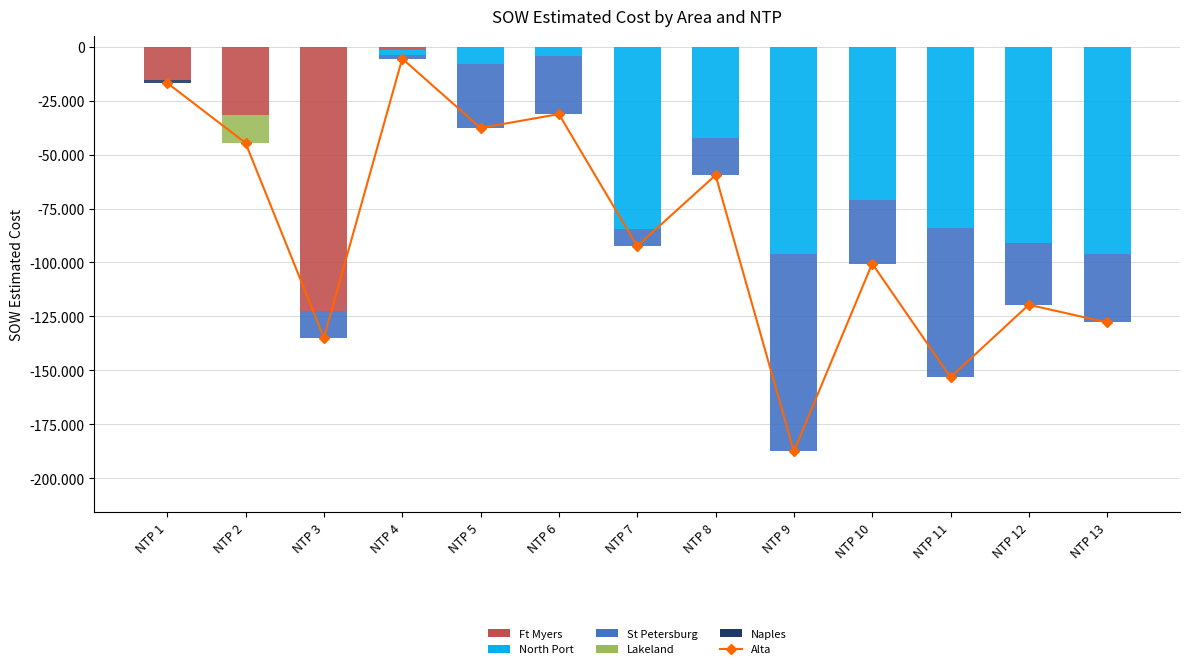

What is the value of the North Port bar at the 5th from the left?

-7803.1